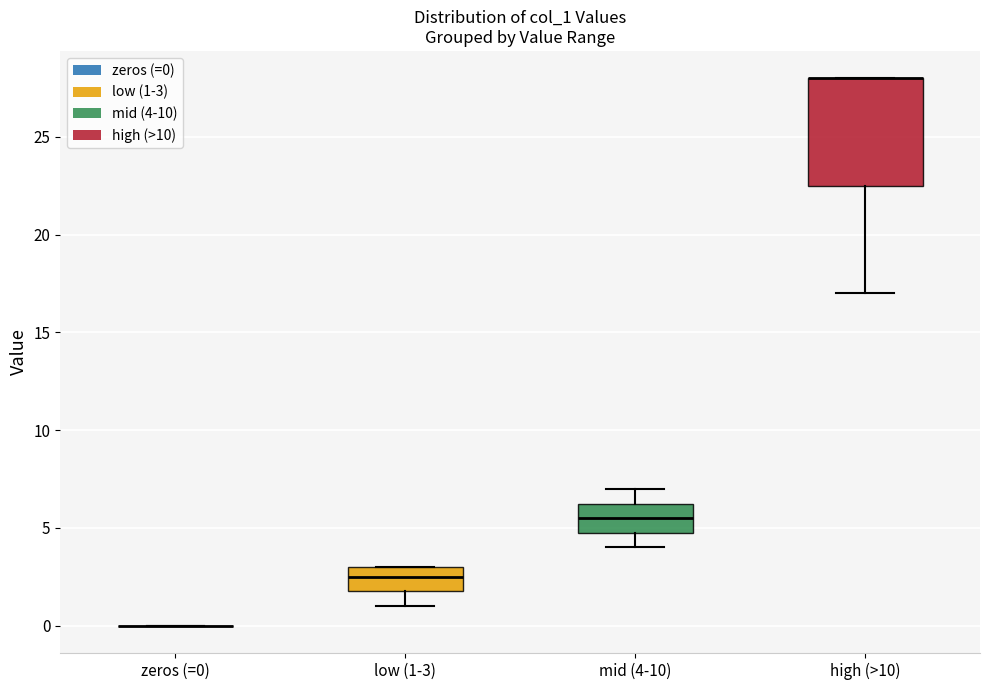

Reading left to right, transcribe this box plot: for each box, give where its median line is, the range the box spans, and where its two whiskers end, as read against the y-axis. The values are not printed on the chart, so give them approximately, as read against the axis.

zeros (=0): box collapsed to a line at 0.0, whiskers 0.0 to 0.0
low (1-3): median 2.5, box 2.0 to 3.0, whiskers 1.0 to 3.0
mid (4-10): median 5.5, box 5.0 to 6.5, whiskers 4.0 to 7.0
high (>10): median 28.0 (drawn on the box's upper edge), box 22.5 to 28.0, whiskers 17.0 to 28.0